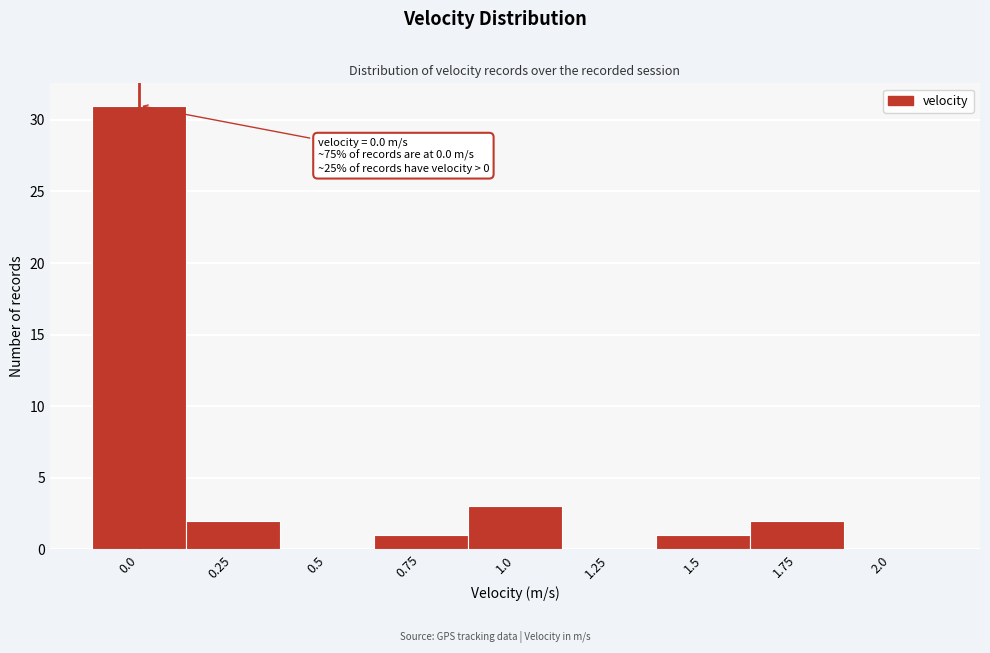

Reading left to right, list all the values displayed in this chart.

0.0=31	0.25=2	0.5=0	0.75=1	1.0=3	1.25=0	1.5=1	1.75=2	2.0=0